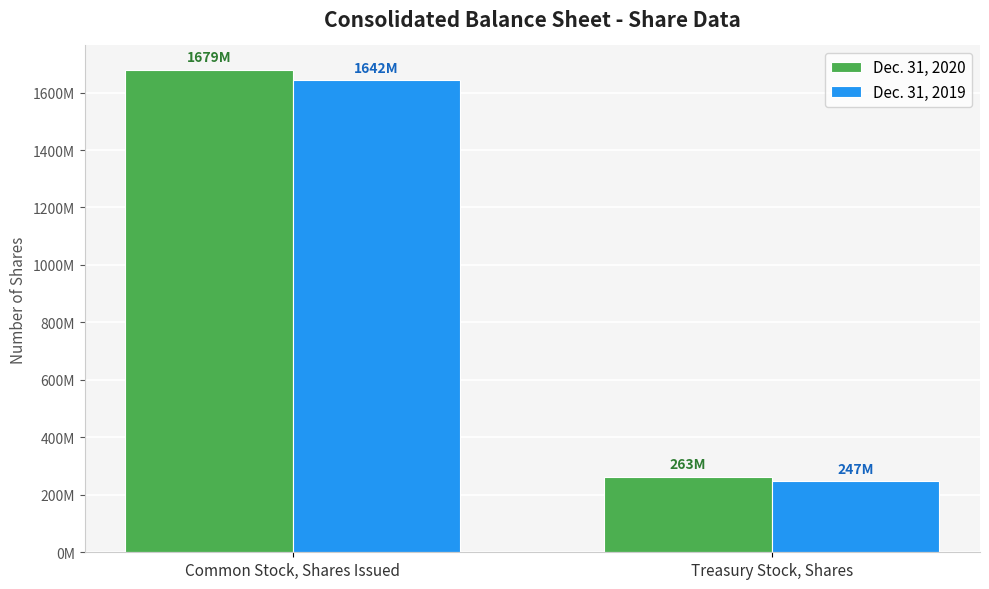

At Treasury Stock, Shares, list the series in order from largest to smallest.

Dec. 31, 2020, Dec. 31, 2019